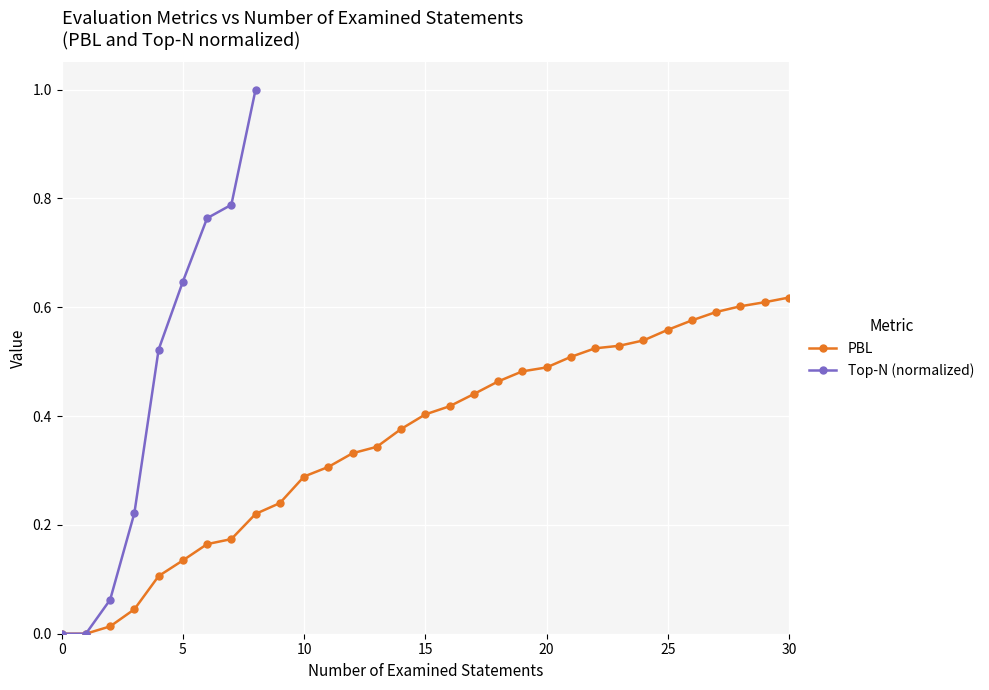

What is the change in value from 8 to 12?

+0.1